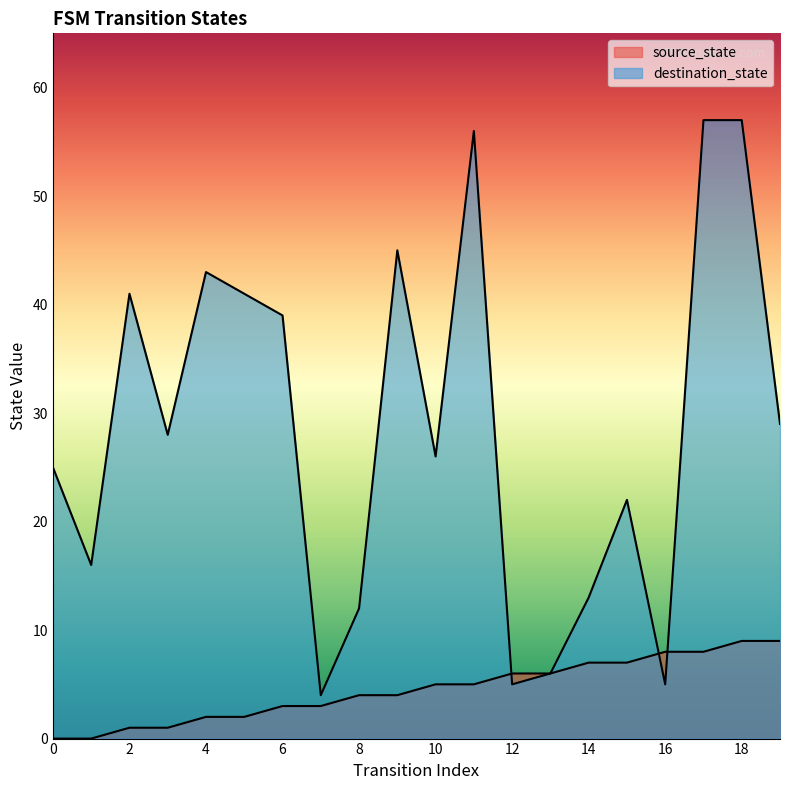

The value of destination_state at 5 is 41. True or false?

True